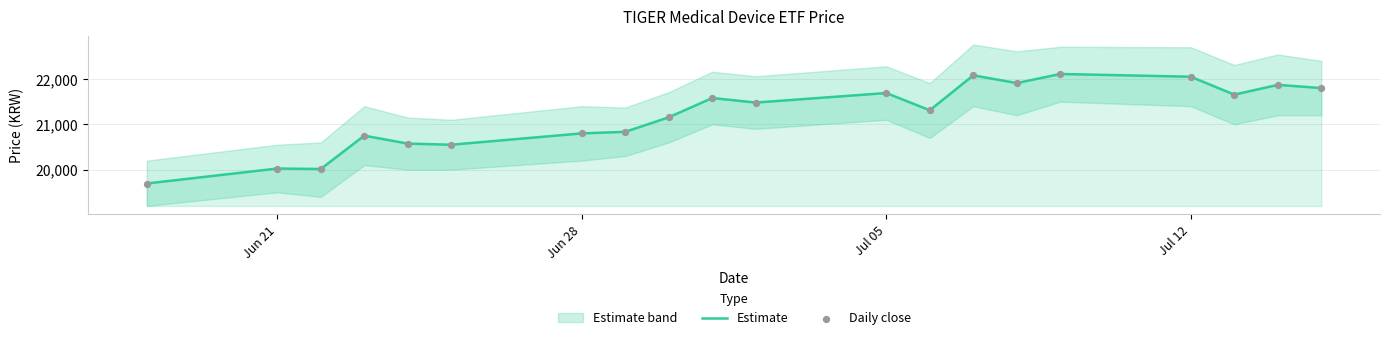

Which series has the largest total across all categories?

Estimate